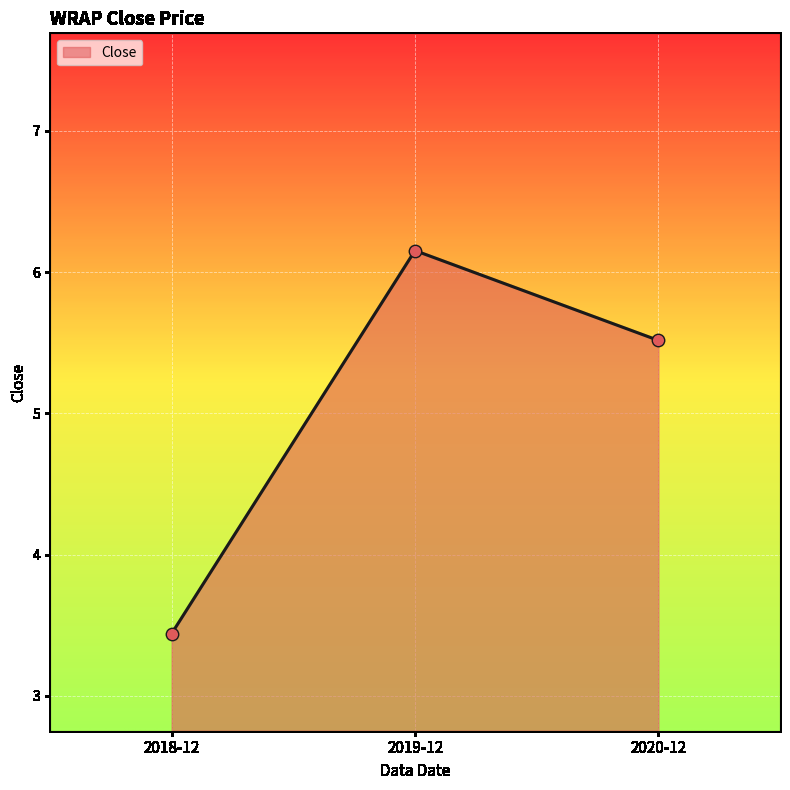

Approximately how many times larger is the value at 2019-12 compared to 2020-12?

1.1